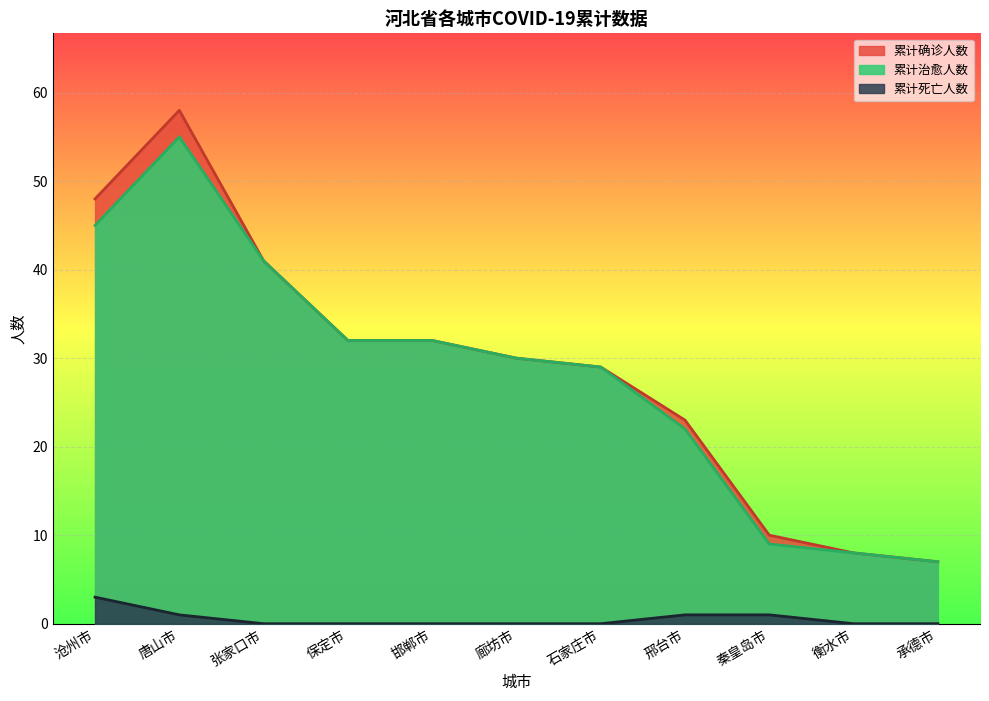

How many lines are shown in the chart?

3